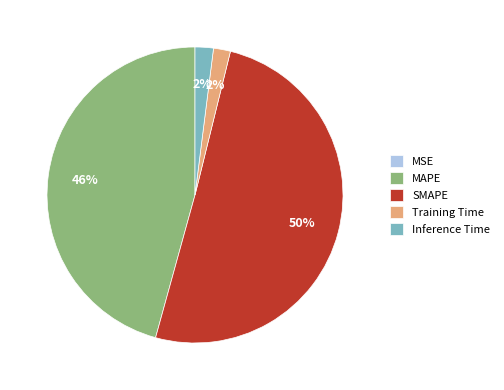

Which slice is the largest?

SMAPE